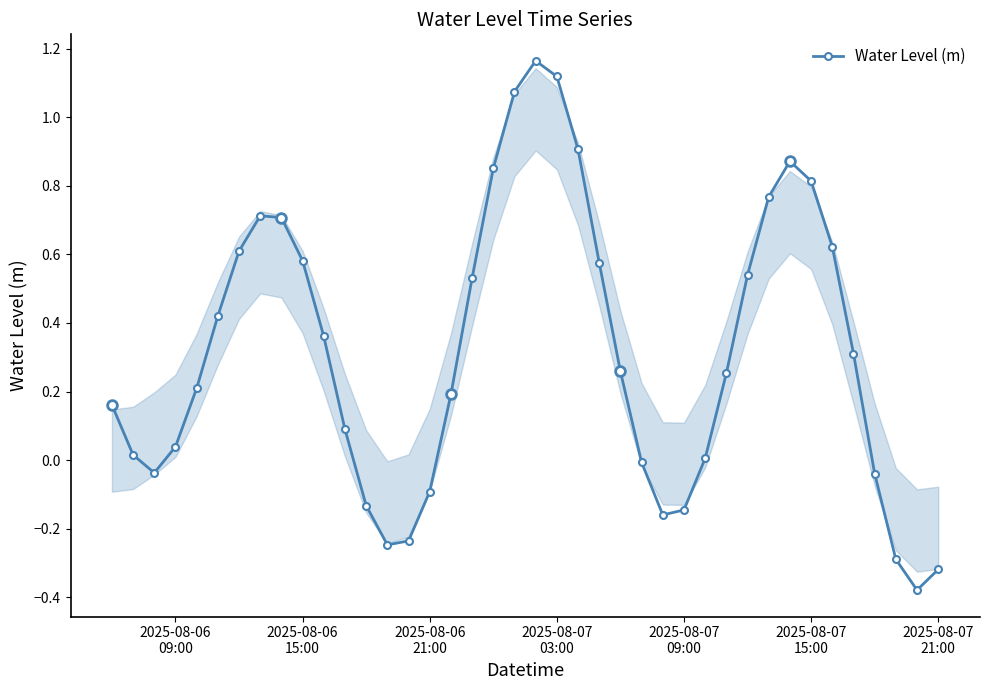

Does the chart display data point markers on the line(s)?

Yes